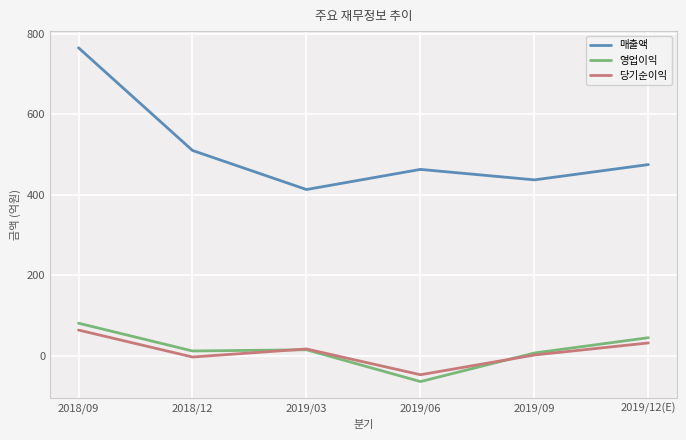

Which series changed the most between 2018/09 and 2019/12(E)?

매출액